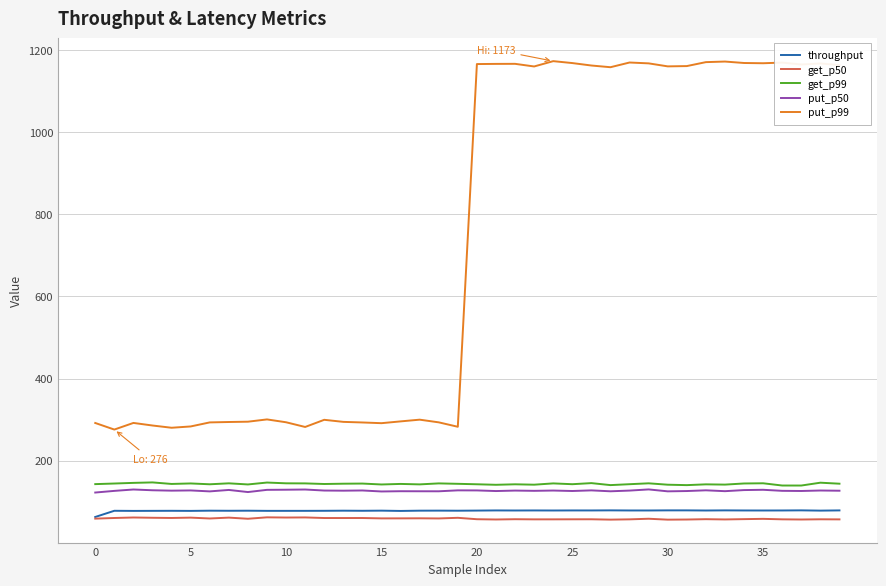

How many values in the throughput series are below 78?

2